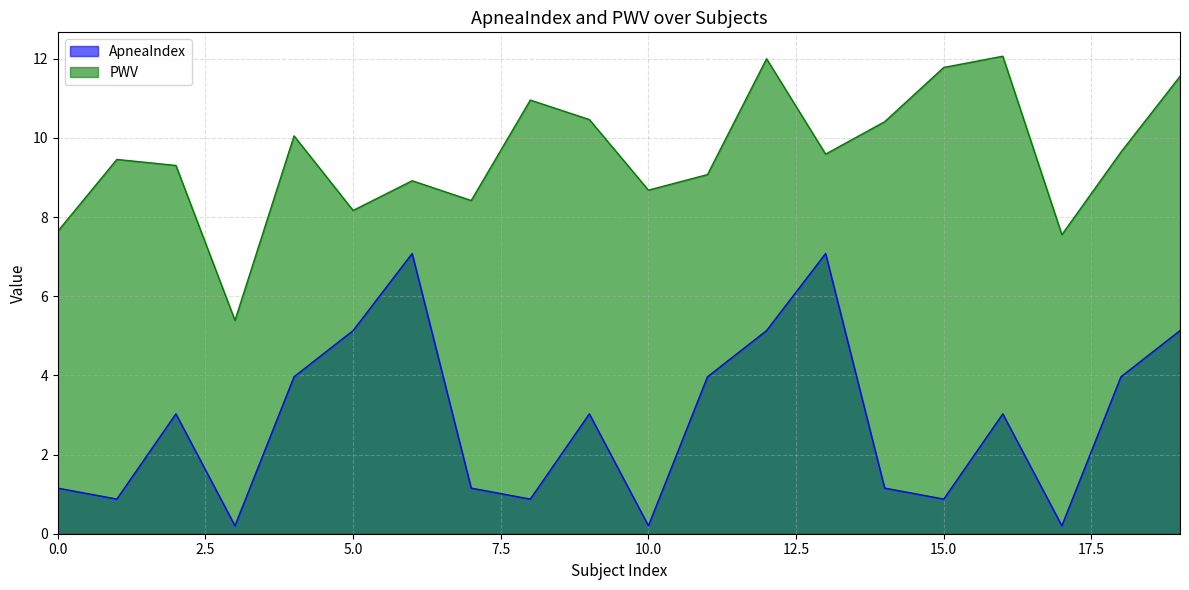

What is the greatest value displayed?

12.1